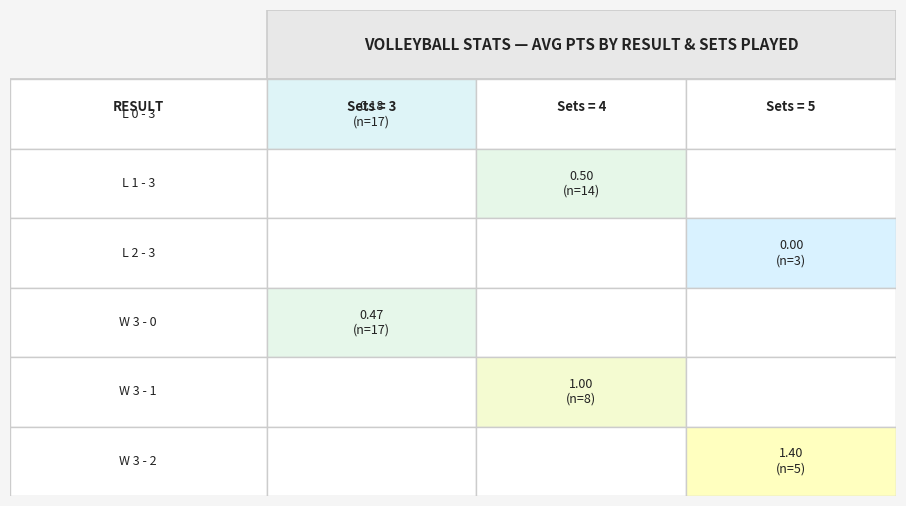

Which series changed the most between 0 and 1?

W 3 - 1